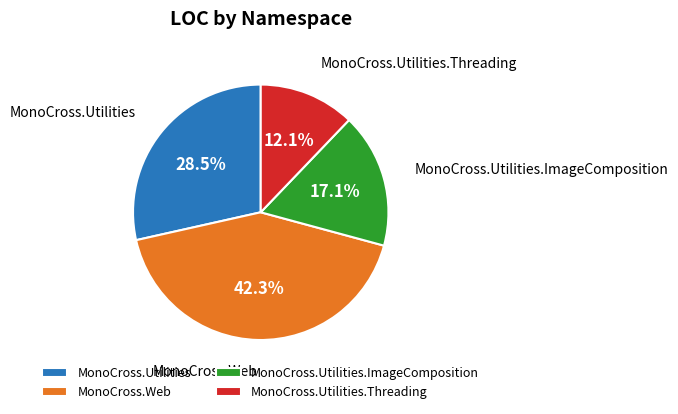

To the nearest percent, what portion does MonoCross.Web represent?

42%